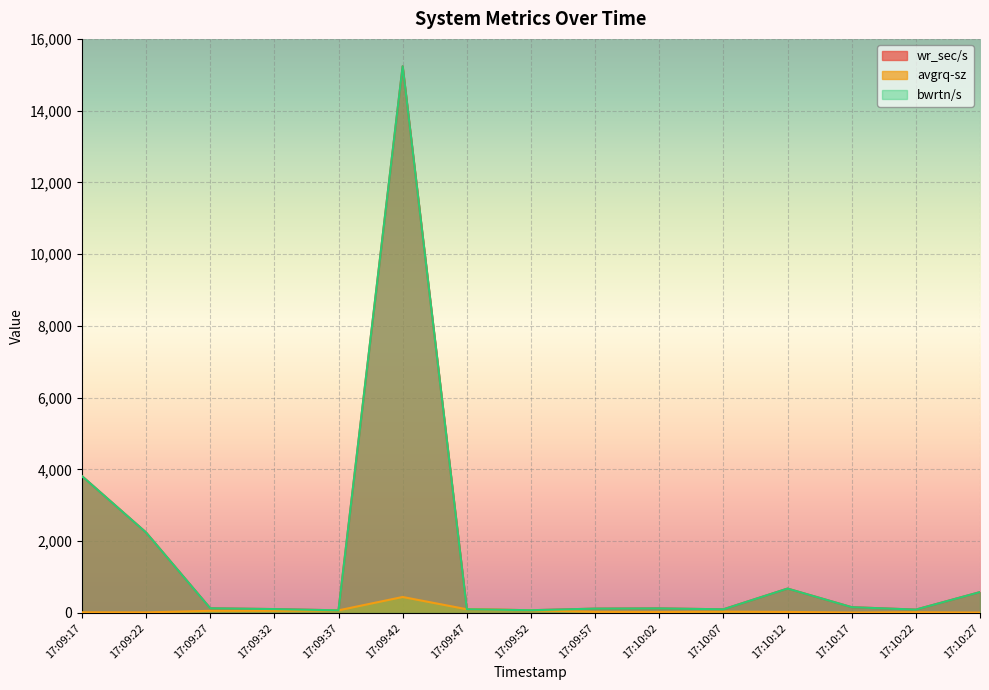

At how many categories does at least one series exceed 6948?

1